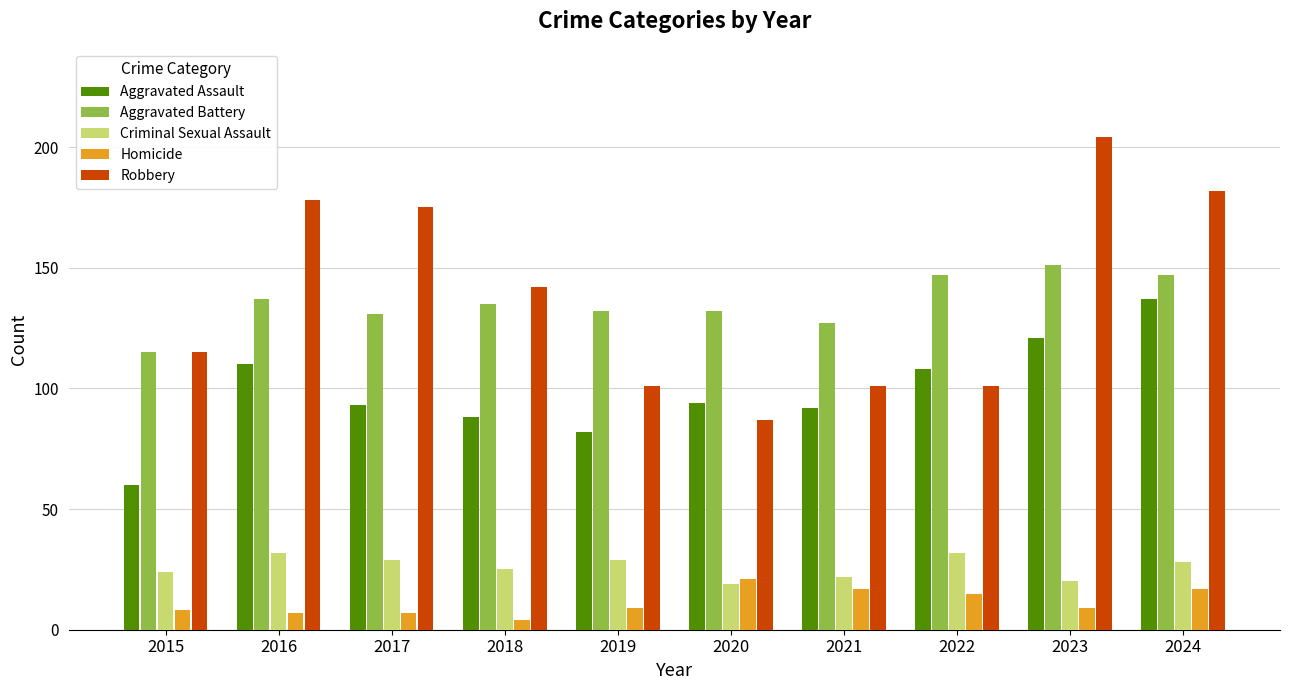

What is the spread (max minus min) of values at 2021?

110